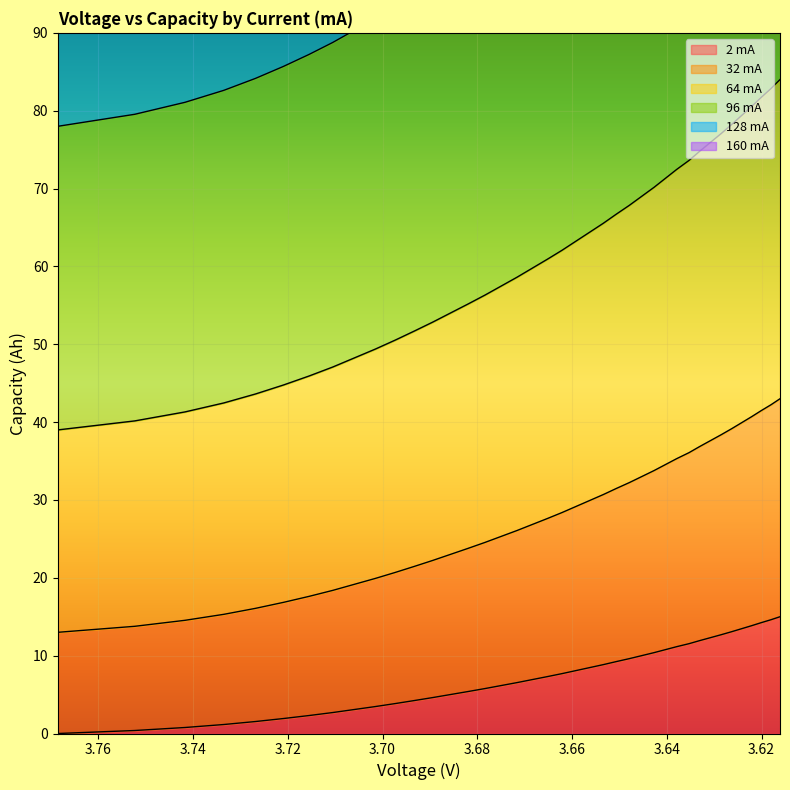

What is the value of the 32.0capacity point at the 29th from the left?

34.5